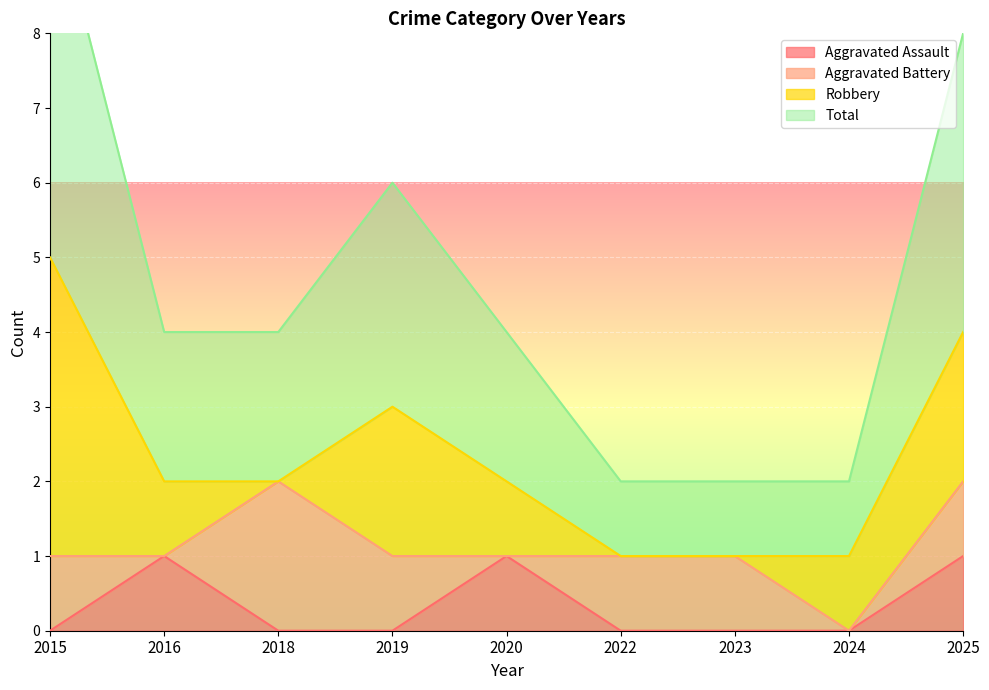

How many data points in Aggravated Assault are above 0?

3